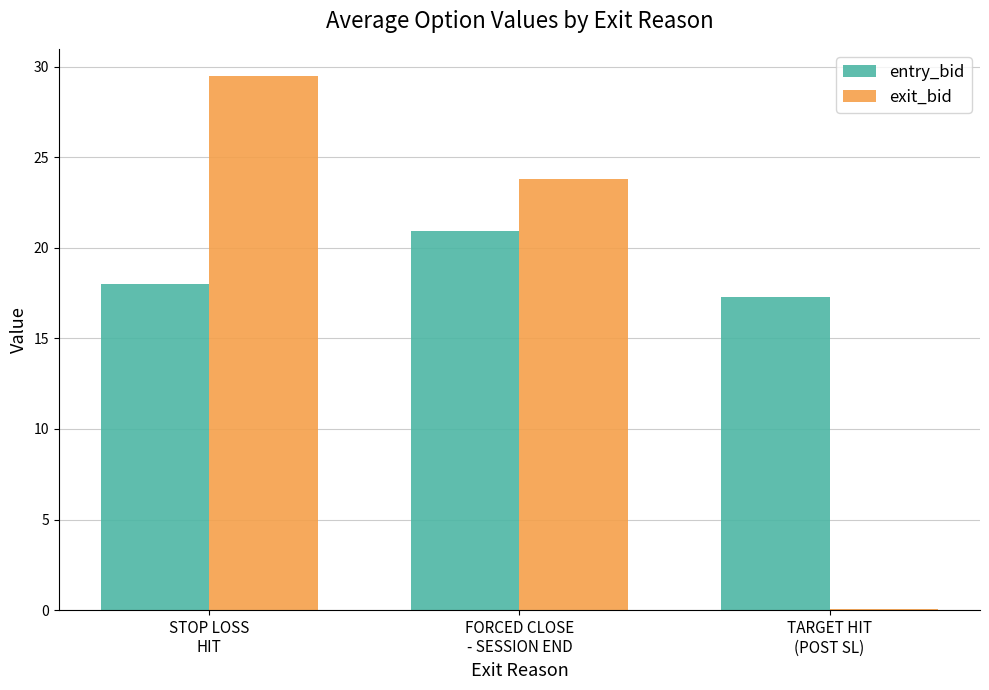

The value of exit_bid at STOP LOSS
HIT is 52.6. True or false?

False